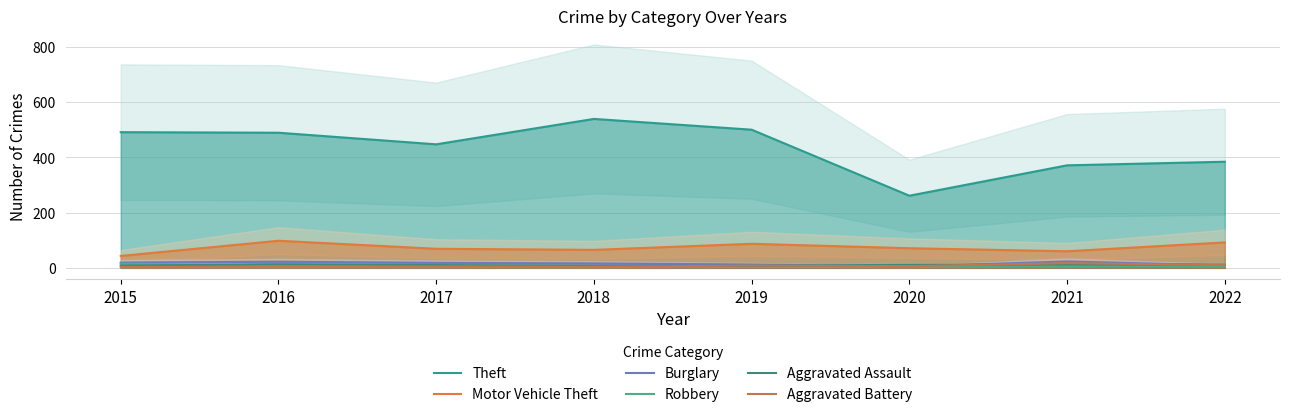

Where does the Aggravated Assault series first go above 11?

2016